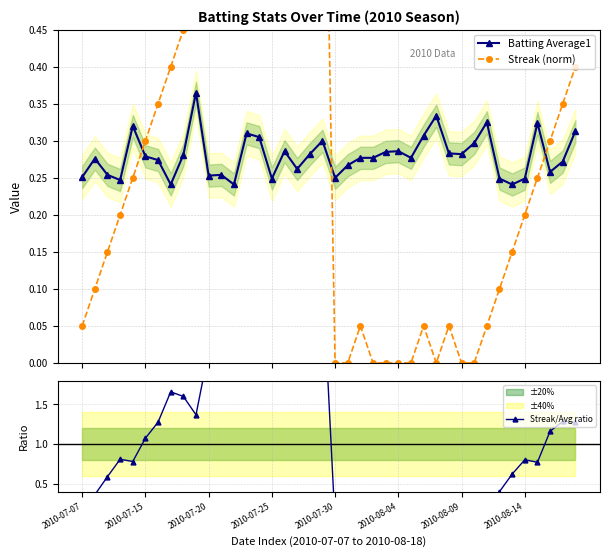

How many Batting Average1 values are between 0 and 1?

40